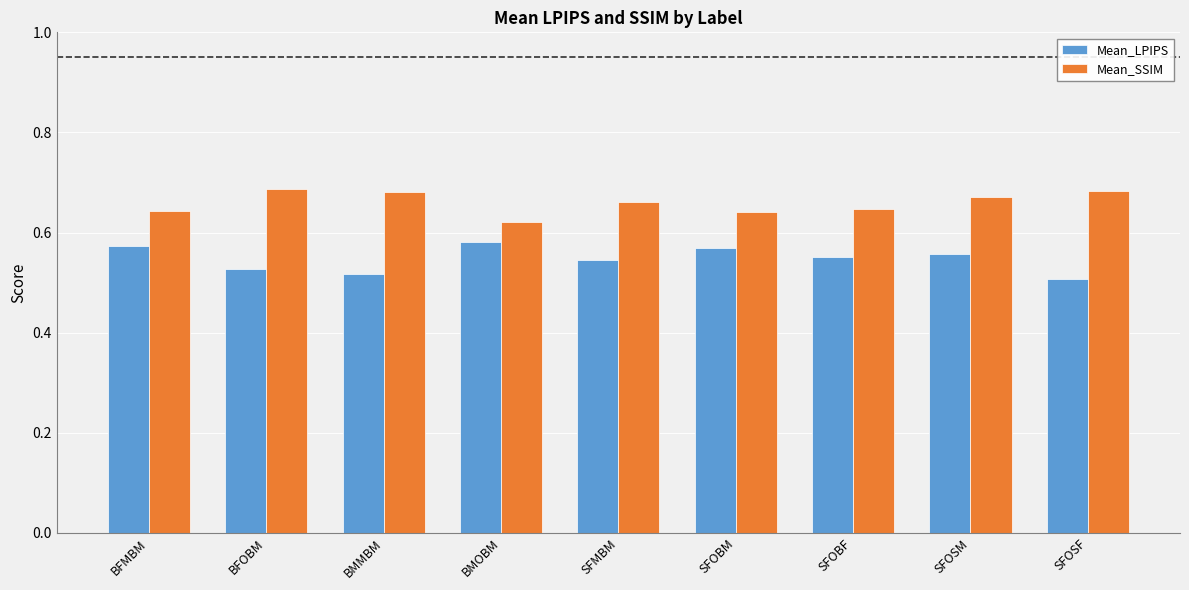

What is the spread (max minus min) of values at SFOSM?

0.1